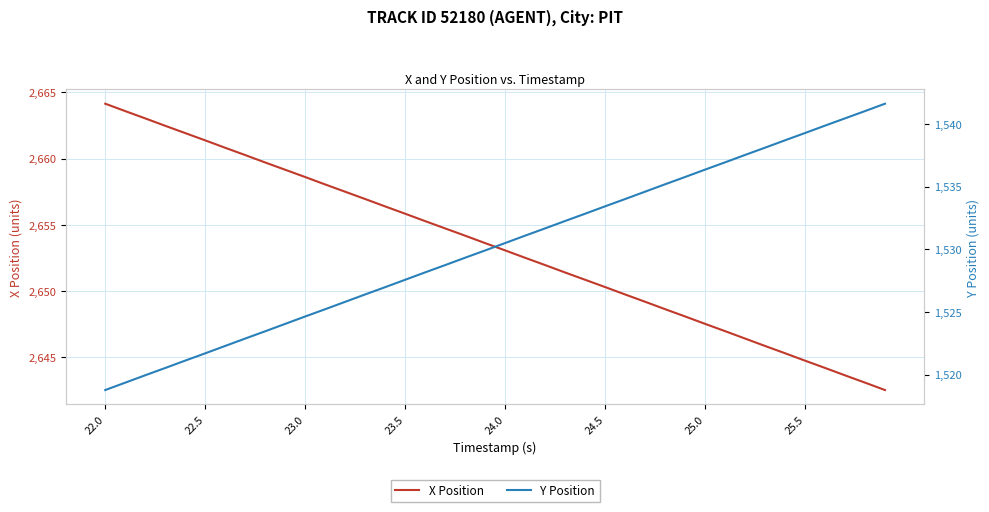

What is the average value of the Y Position series?

1530.2